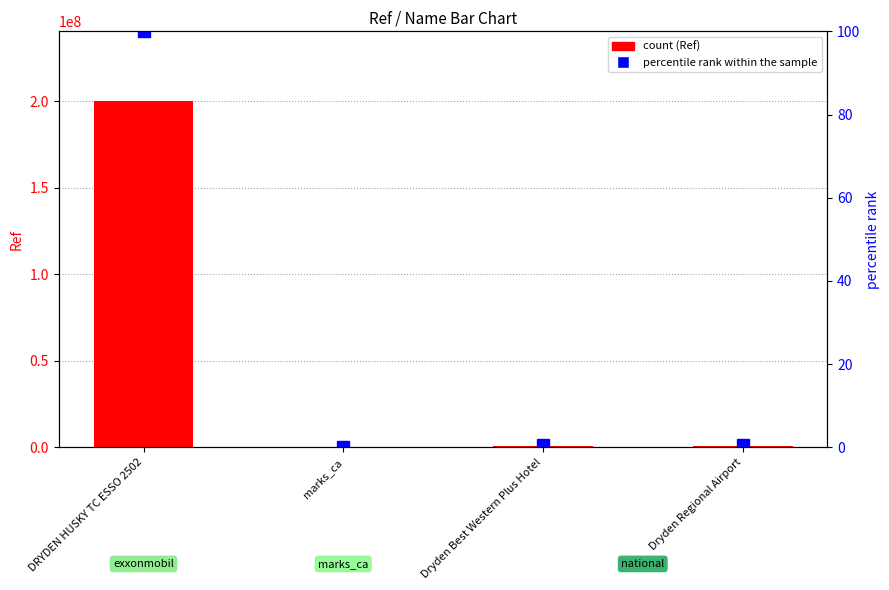

Is the value of percentile rank within the sample at Dryden Best Western Plus Hotel greater than the value of Ref (count) at Dryden Regional Airport?

No